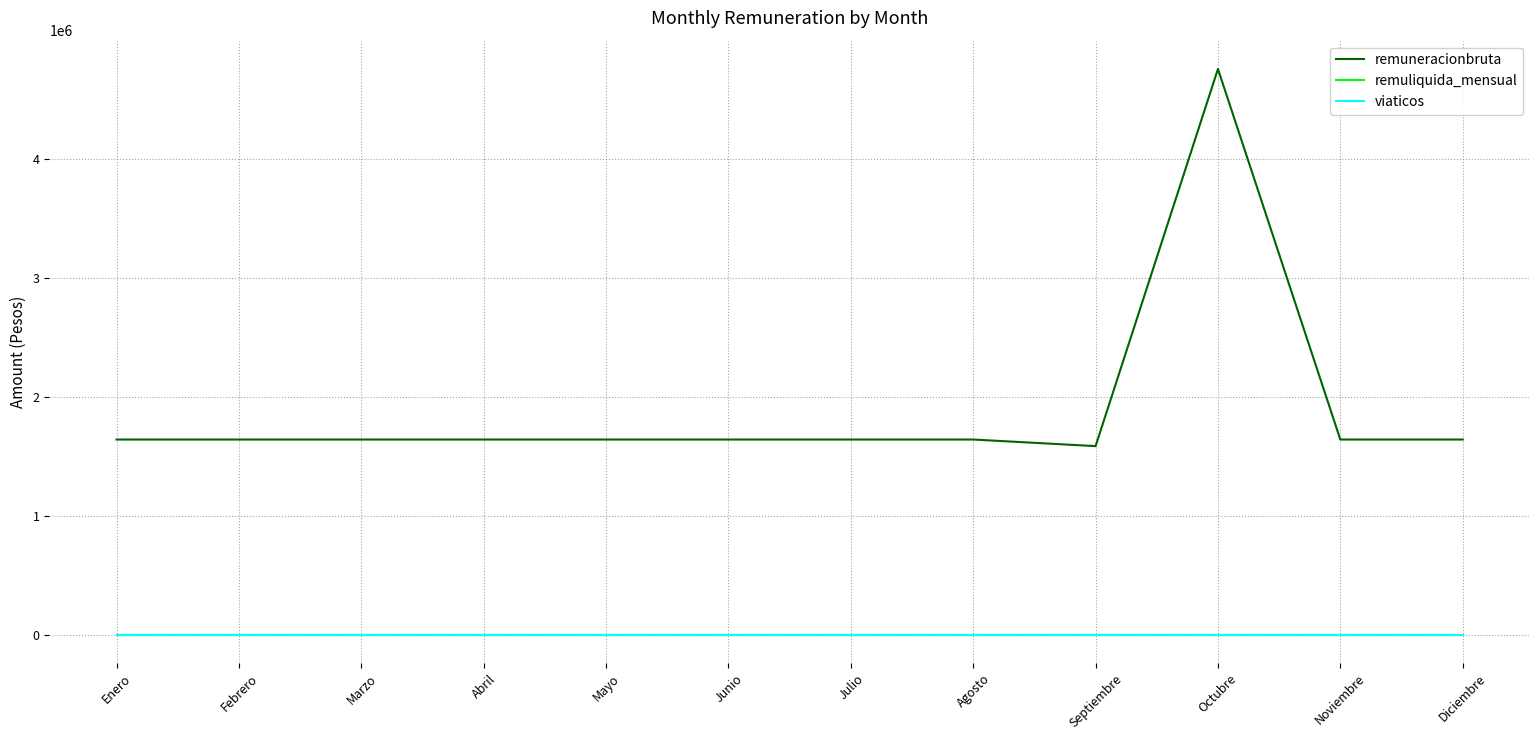

At which category is the sum across all series the highest?

Octubre